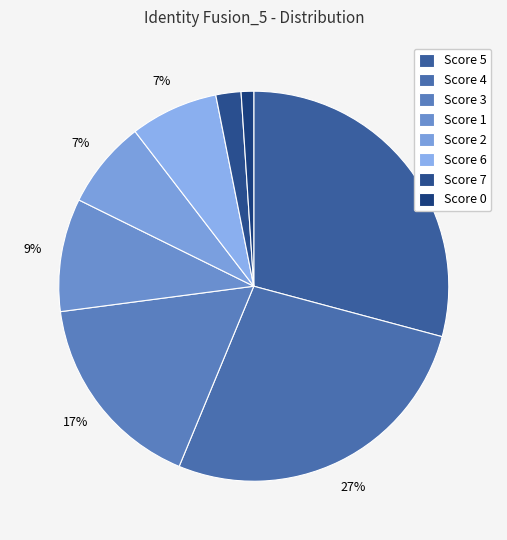

Rank the categories by value from highest to lowest.

5, 4, 3, 1, 2, 6, 7, 0